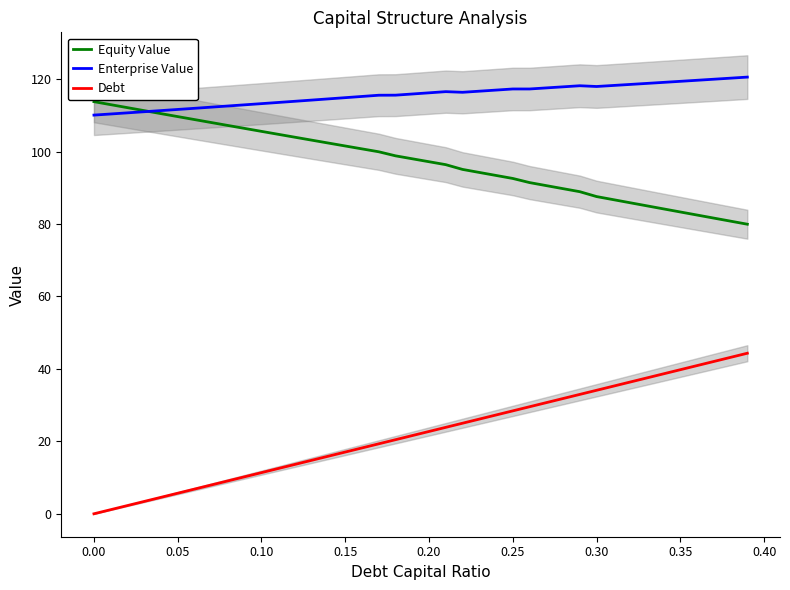

What is the maximum value for Enterprise Value?

120.5